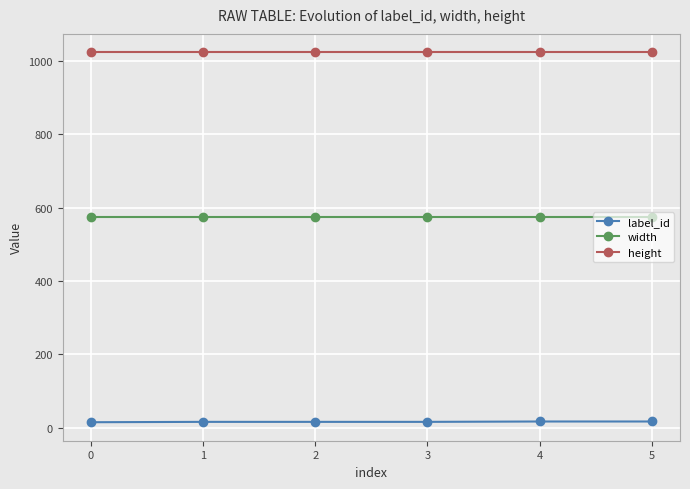

True or false: width and label_id cross at least once.

False